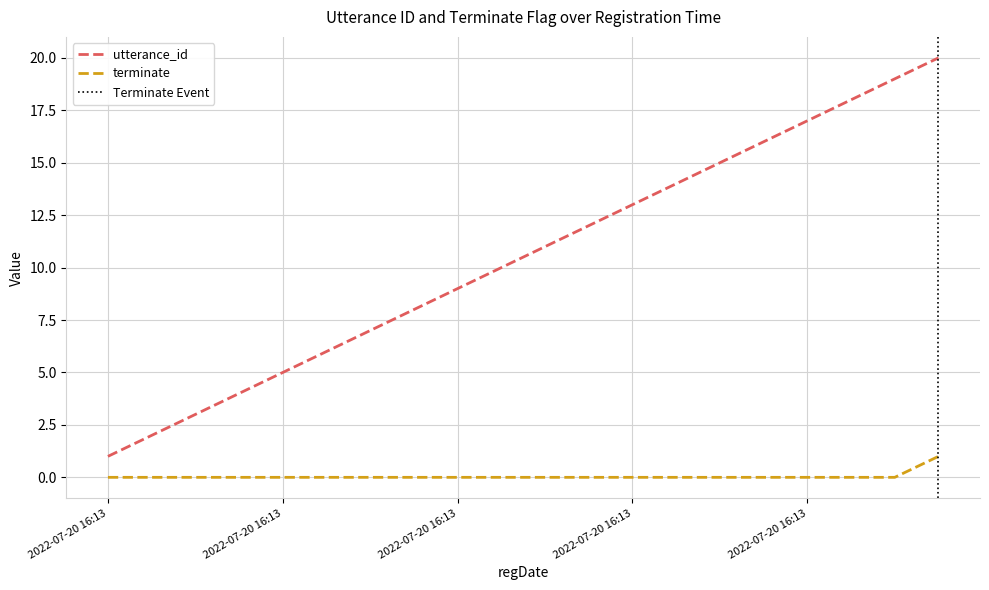

True or false: terminate and utterance_id cross at least once.

False